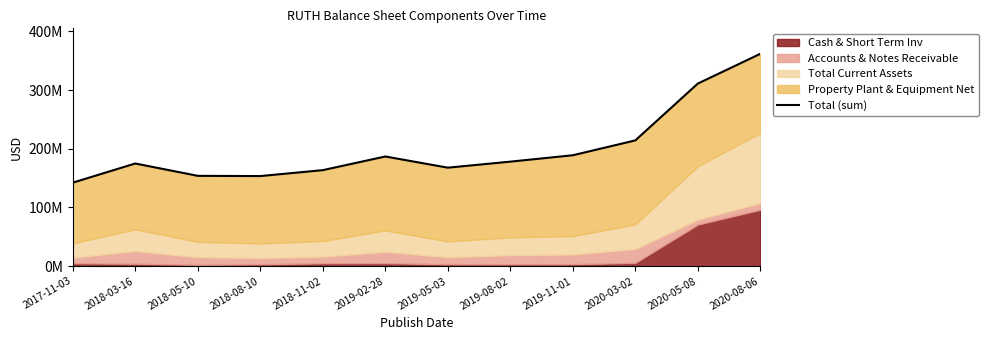

Rank the categories by value from lowest to highest.

2017-11-03, 2018-08-10, 2018-05-10, 2018-11-02, 2019-05-03, 2018-03-16, 2019-08-02, 2019-02-28, 2019-11-01, 2020-03-02, 2020-05-08, 2020-08-06